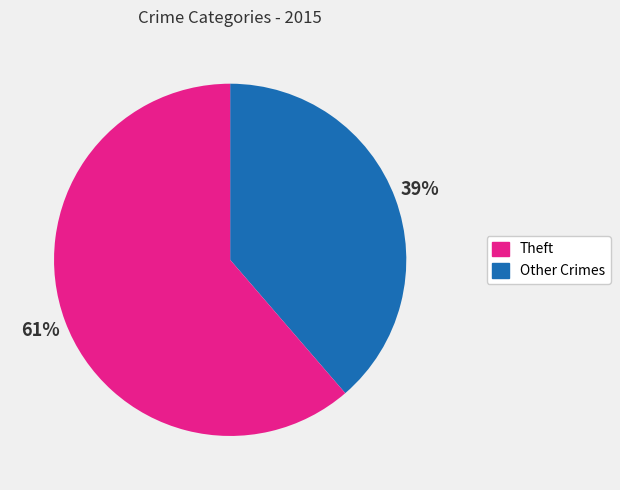

Does any single category account for the majority?

Yes